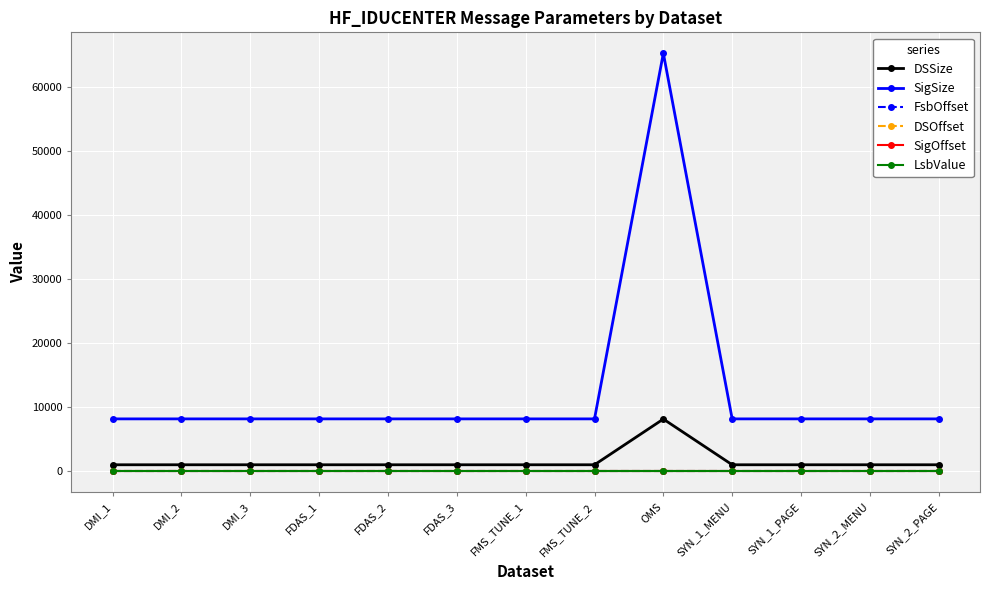

True or false: SigSize has a value of 2797 at DMI_1.

False